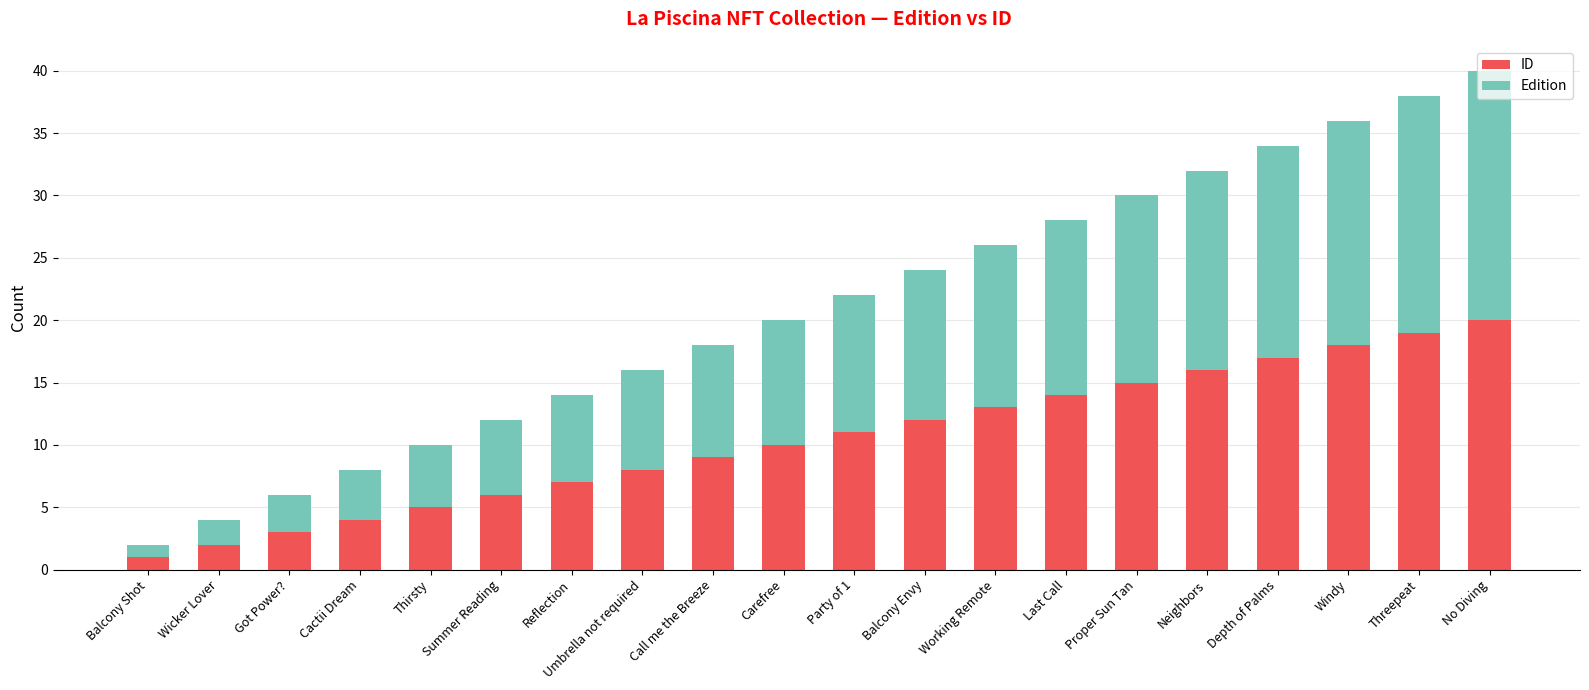

What is the difference between the ID values at Depth of Palms and Call me the Breeze?

8